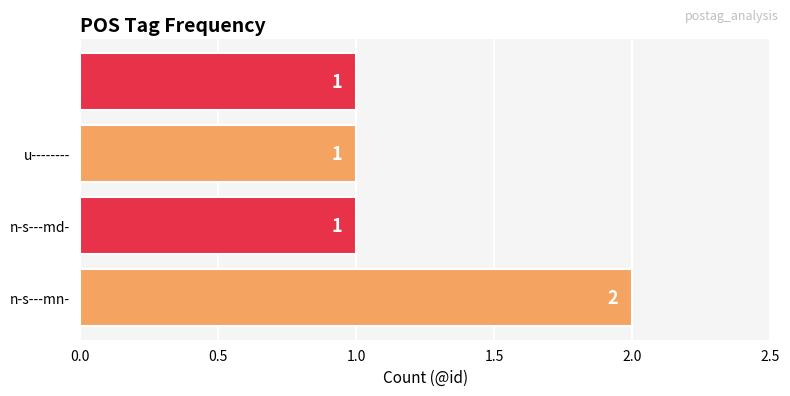

How many values are between 1 and 2?

4